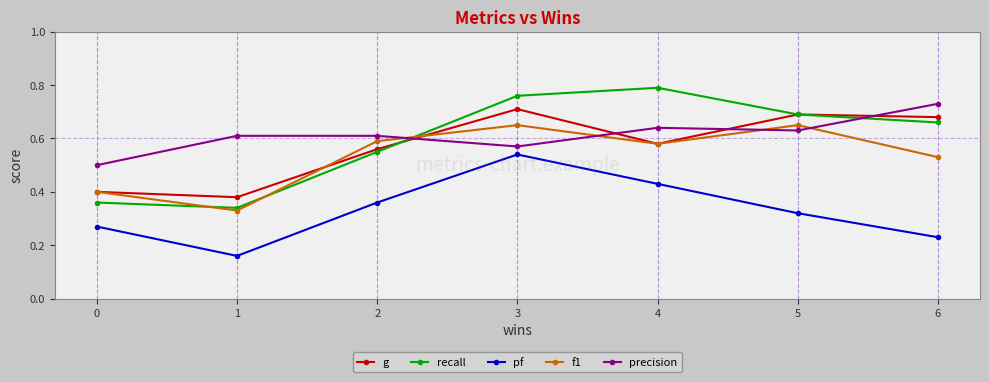

True or false: f1 and pf cross at least once.

False